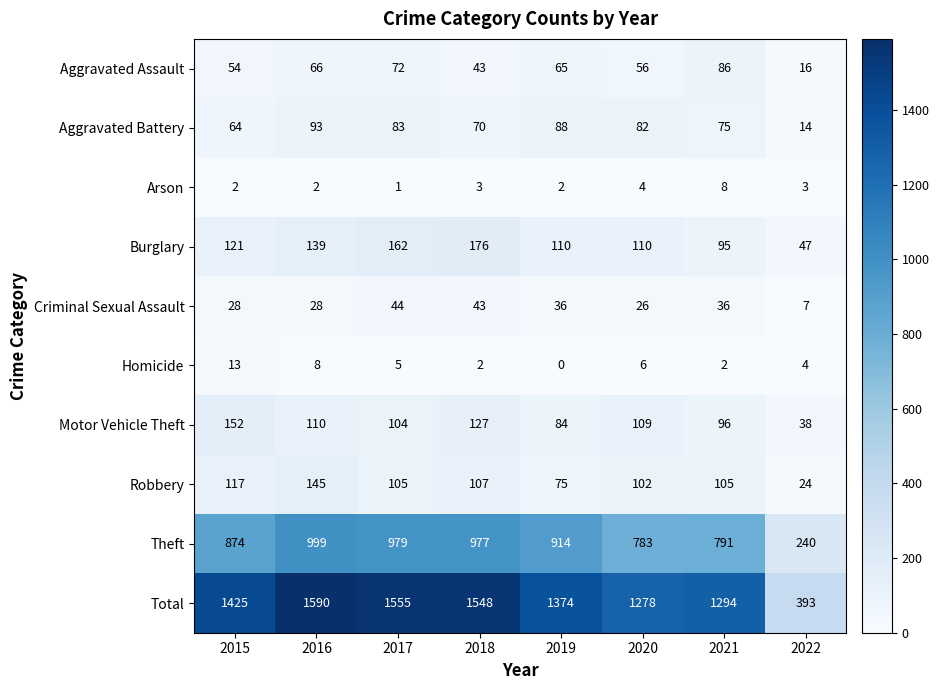

What is the difference between the maximum and minimum values in the Homicide series?

13